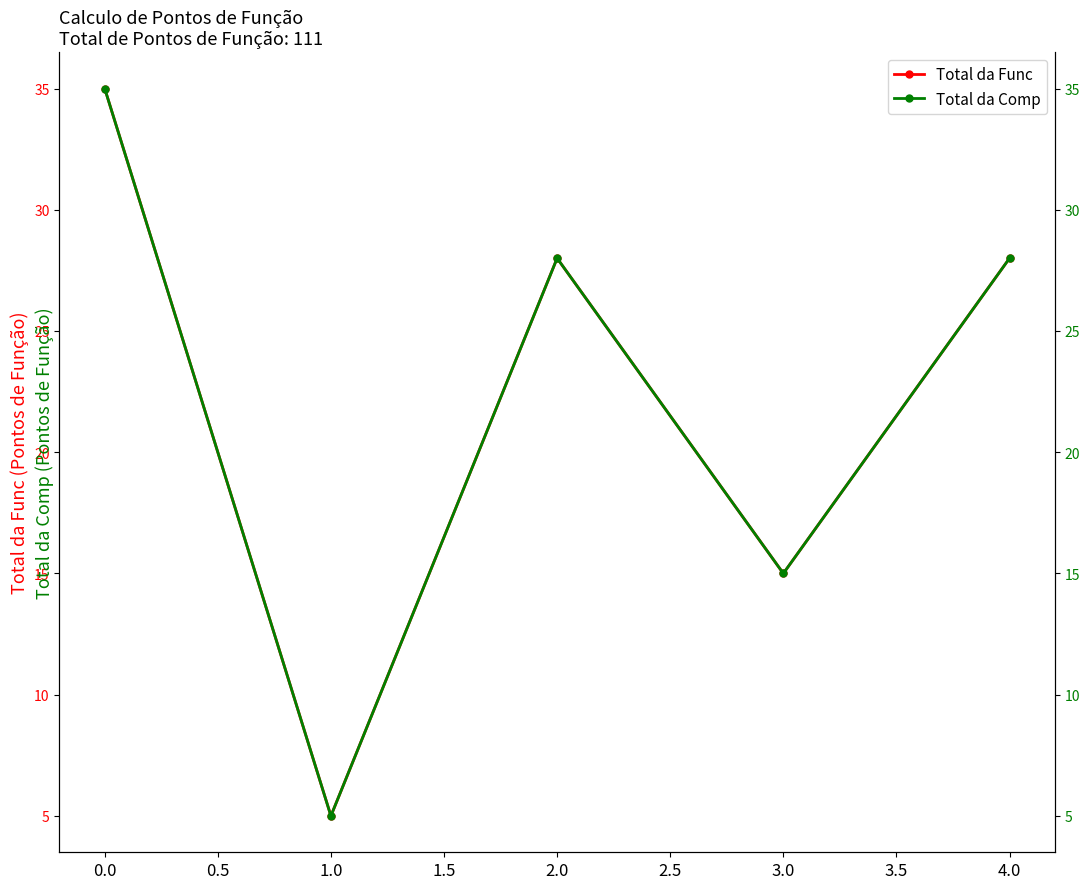

The value of Total da Func at 0.0 is 35. True or false?

True